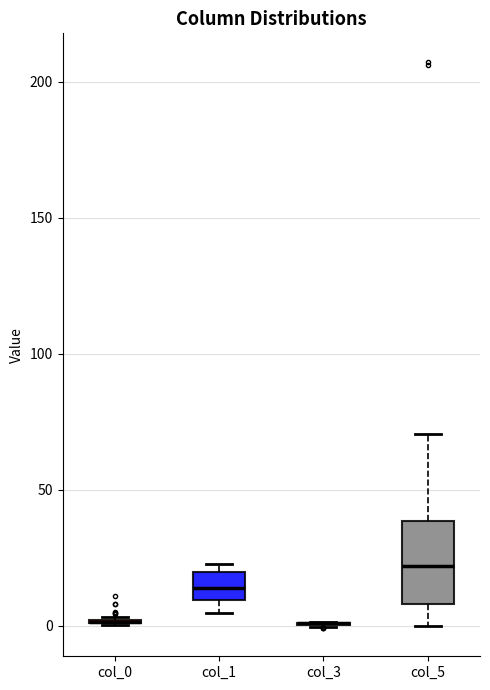

Reading left to right, read every box against the y-axis: the position of its median line, the range the box covers, and the ends of its whiskers. The values are not printed on the chart, so give them approximately, as read against the axis.

col_0: box collapsed to a line at 0, whiskers 0 to 5
col_1: median 15, box 10 to 20, whiskers 5 to 20 (just above the box's upper edge)
col_3: box collapsed to a line at 0, whiskers 0 to 0
col_5: median 20, box 10 to 40, whiskers 0 to 70